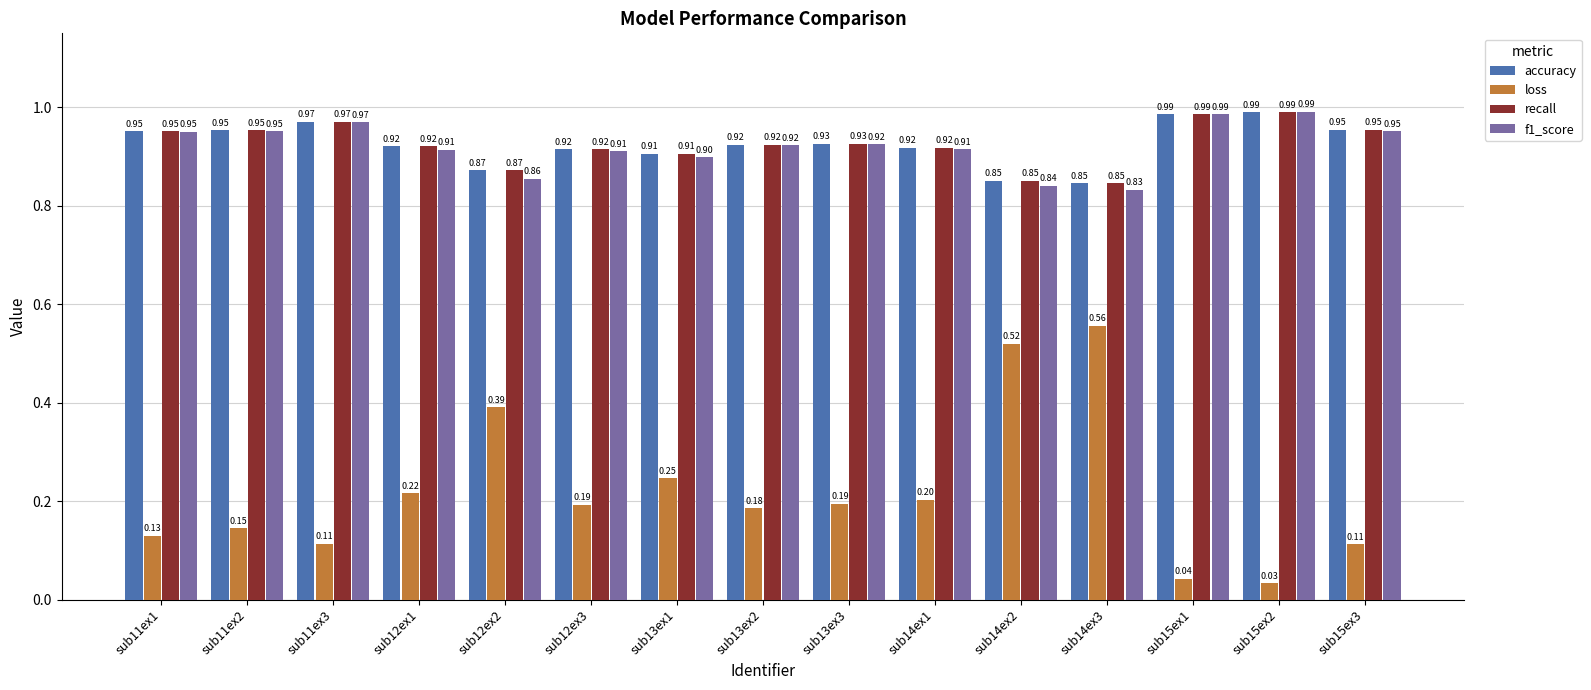

What are all the series names shown in the legend?

accuracy, loss, recall, f1_score